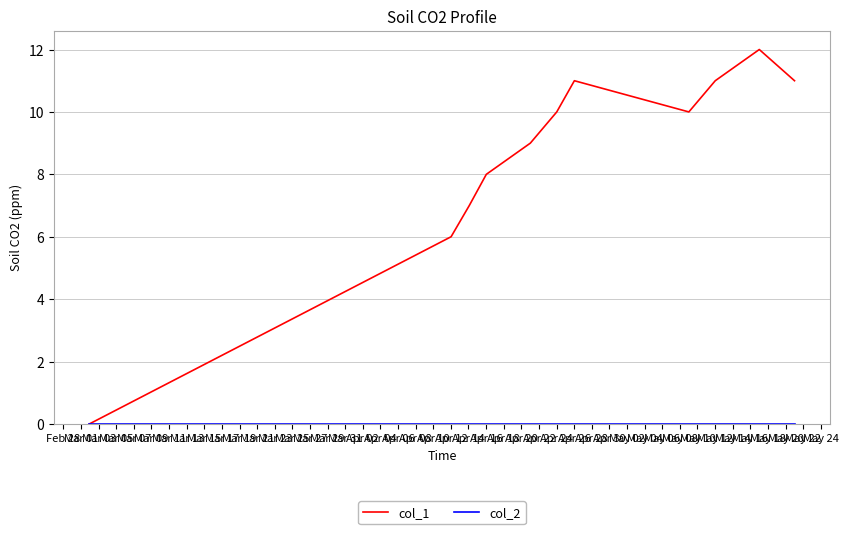

Which series has the widest spread of values?

col_1